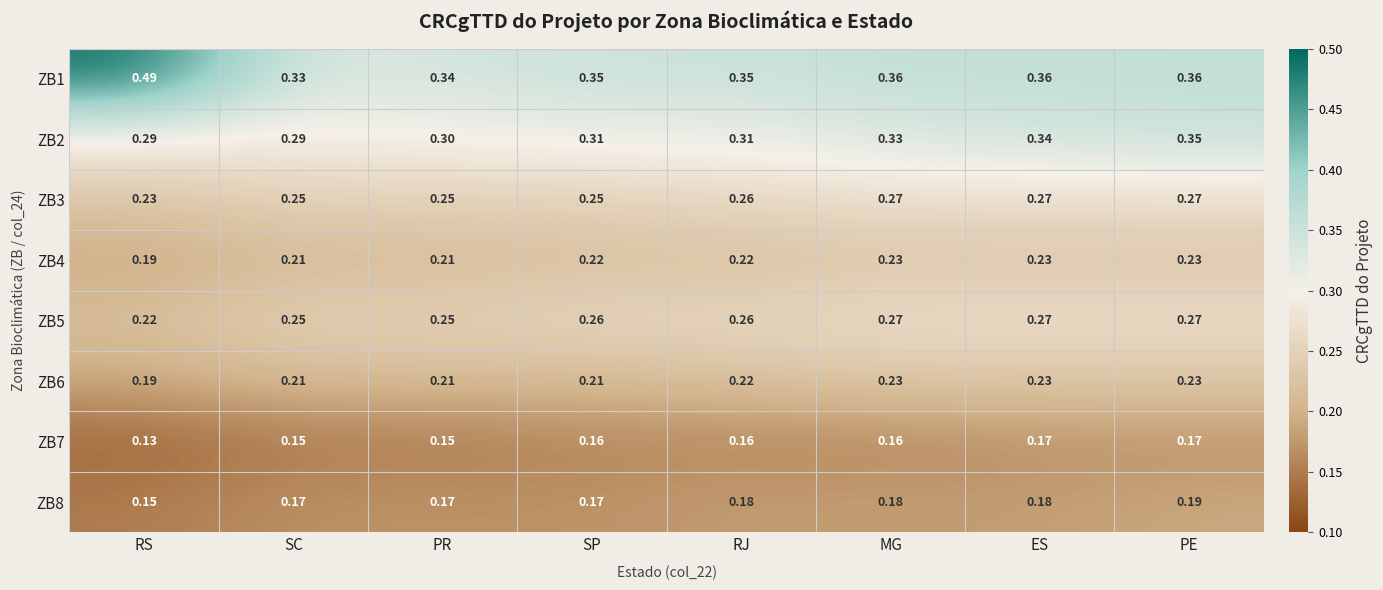

At which category is the sum across all series the highest?

PE